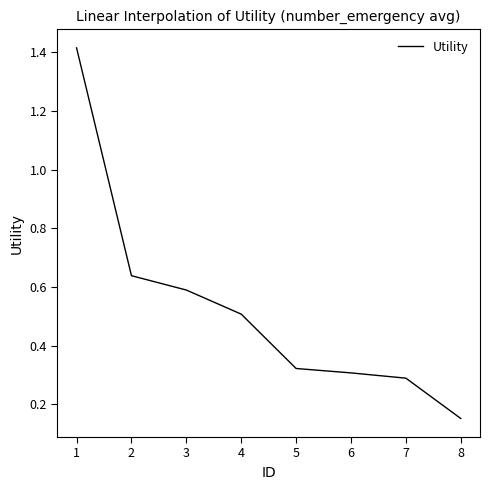

What is the change in value from 1 to 7?

-1.1